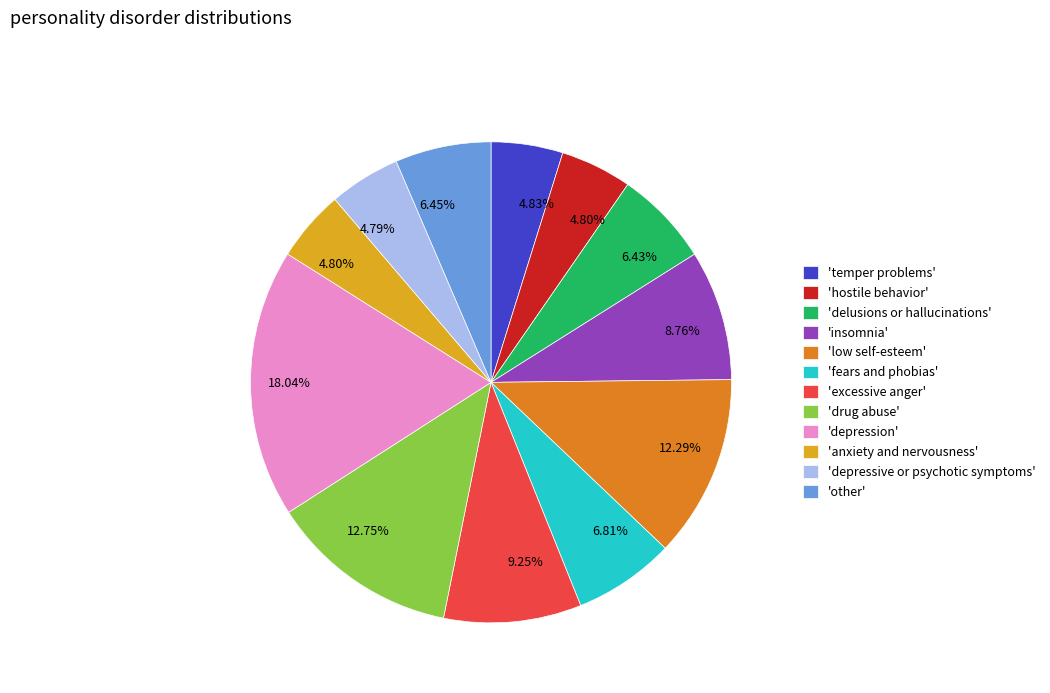

What is the ratio of the value at 'insomnia' to the value at 'drug abuse'?

0.7